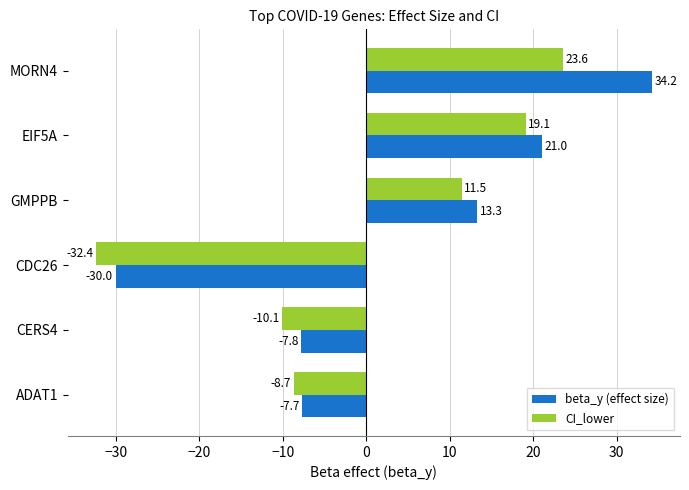

Is the value of beta_y (effect size) at ADAT1 greater than the value of CI_lower at CERS4?

Yes